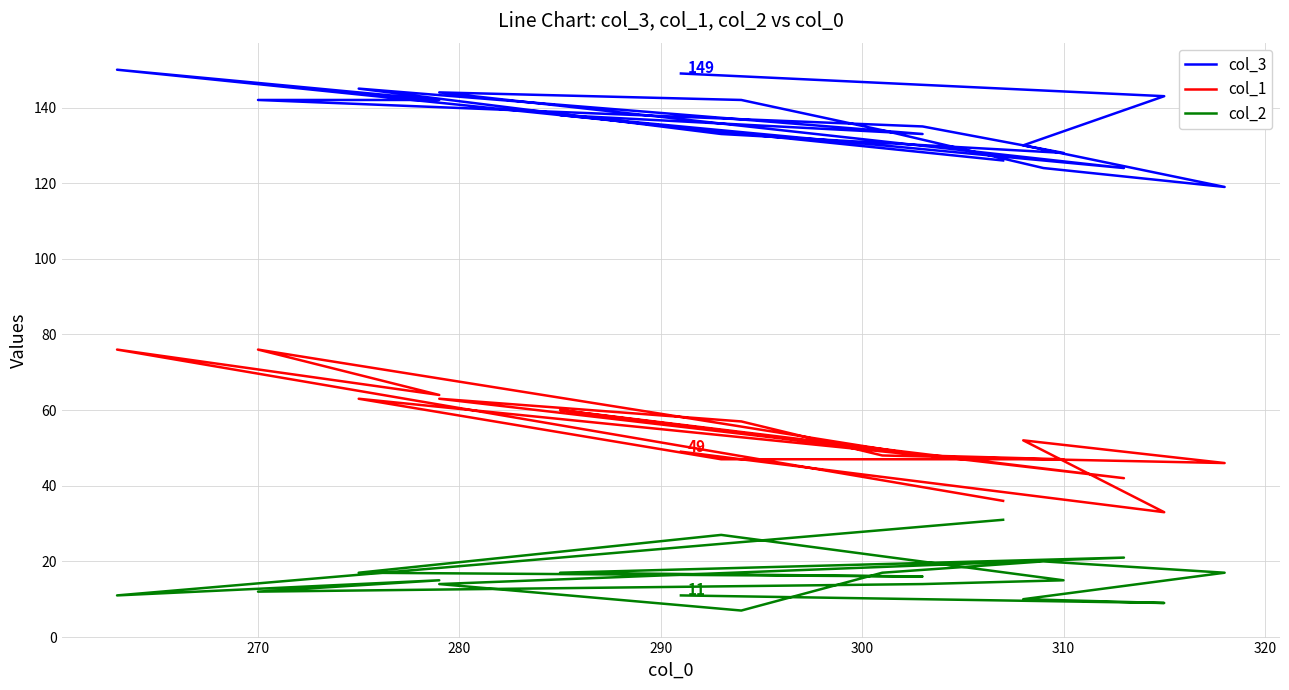

What are all the series names shown in the legend?

col_3, col_1, col_2